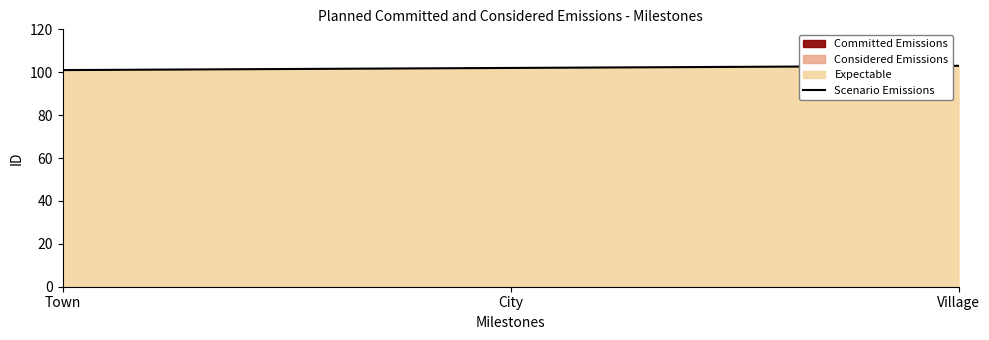

List the labels in order of value, smallest first.

Town, City, Village